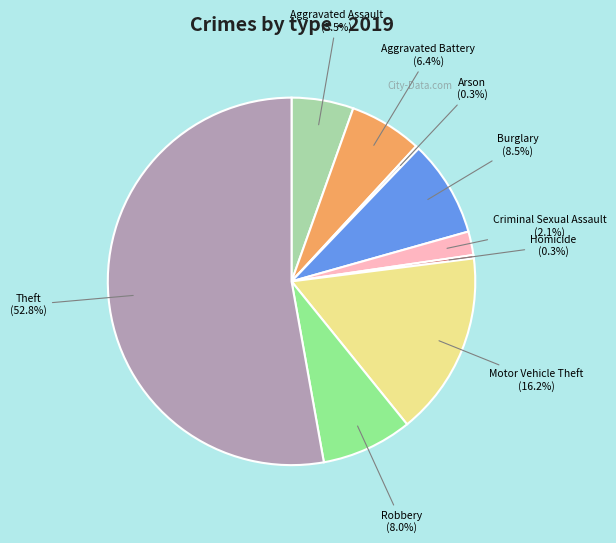

What percentage is the Theft slice, to the nearest percent?

53%